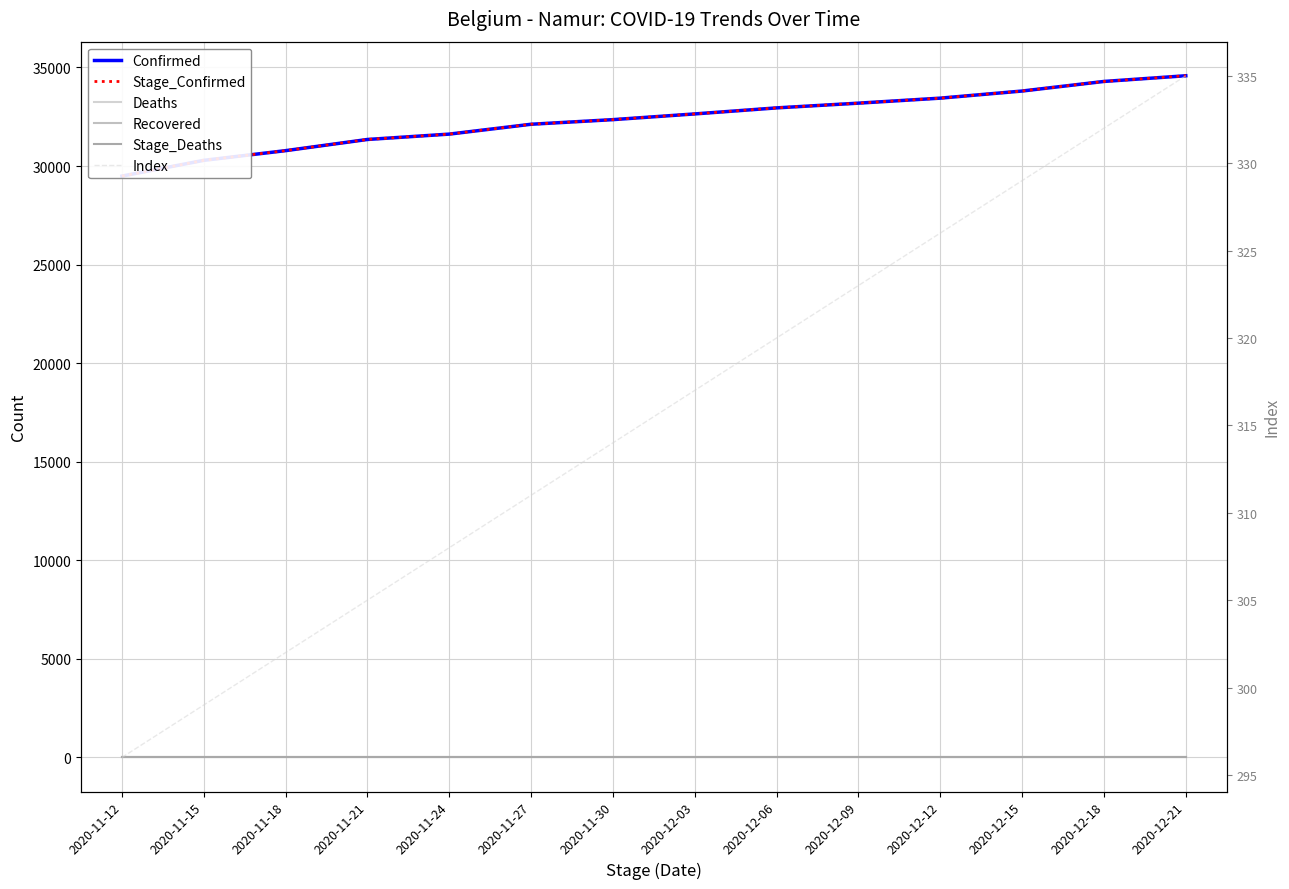

Which has a higher value, 2020-12-03 or 2020-11-12?

2020-12-03